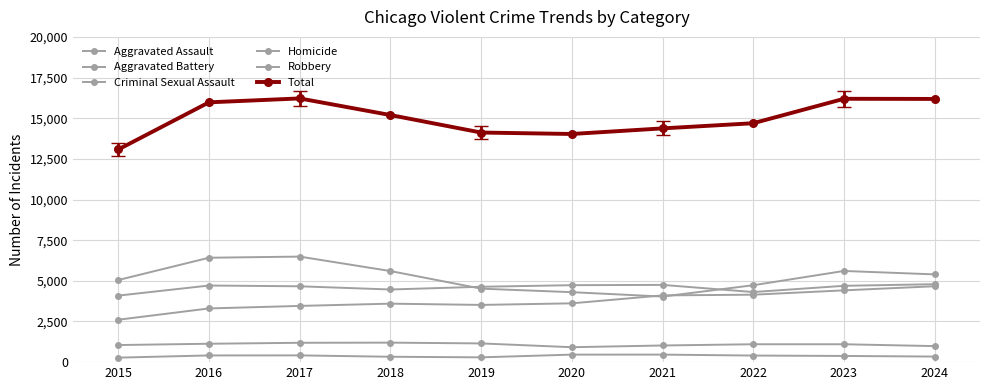

Is this an area chart (filled region under the line)?

No